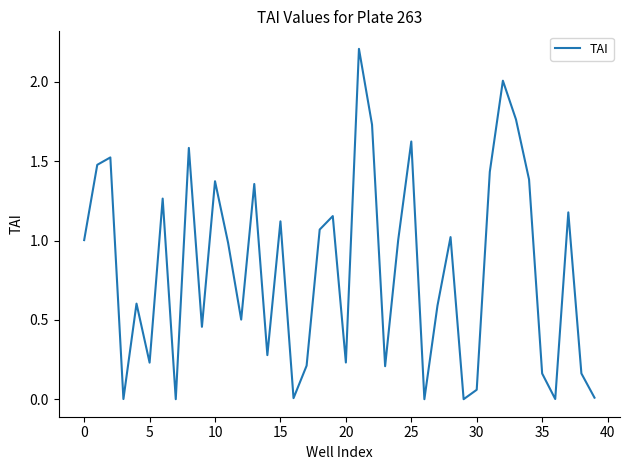

What is the maximum value shown in the chart?

2.2